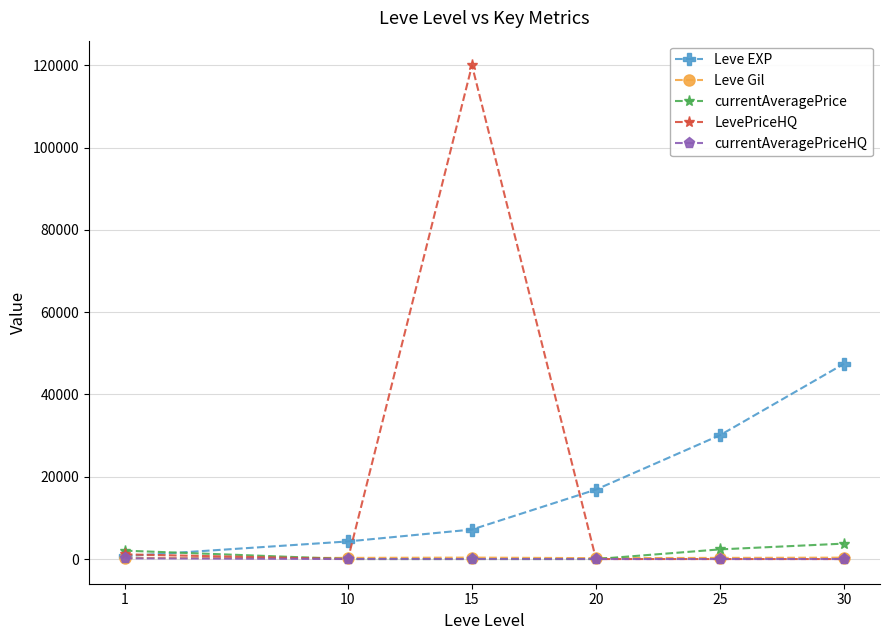

True or false: Leve EXP has more than 0 points higher than both neighbors.

False